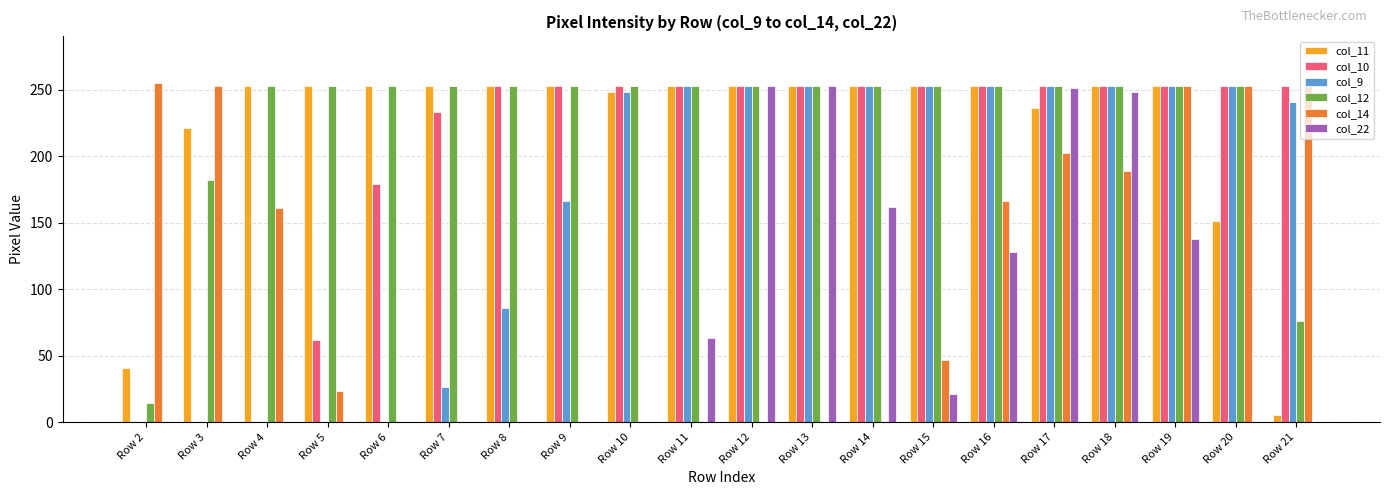

Reading left to right, transcribe all the data shown in this chart.

col_11: 41	221	253	253	253	253	253	253	248	253	253	253	253	253	253	236	253	253	151	5
col_10: 0	0	0	62	179	233	253	253	253	253	253	253	253	253	253	253	253	253	253	253
col_9: 0	0	0	0	0	26	86	166	248	253	253	253	253	253	253	253	253	253	253	241
col_12: 14	182	253	253	253	253	253	253	253	253	253	253	253	253	253	253	253	253	253	76
col_14: 255	253	161	23	0	0	0	0	0	0	0	0	0	47	166	202	189	253	253	253
col_22: 0	0	0	0	0	0	0	0	0	63	253	253	162	21	128	251	248	138	0	0